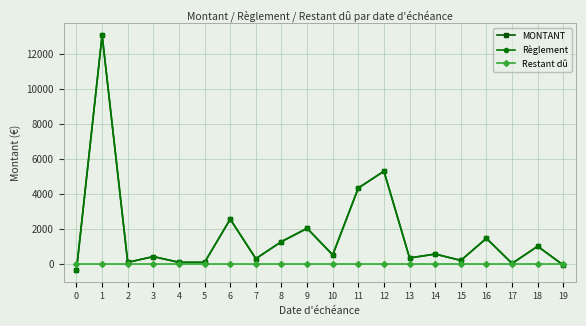

Is this an area chart (filled region under the line)?

No